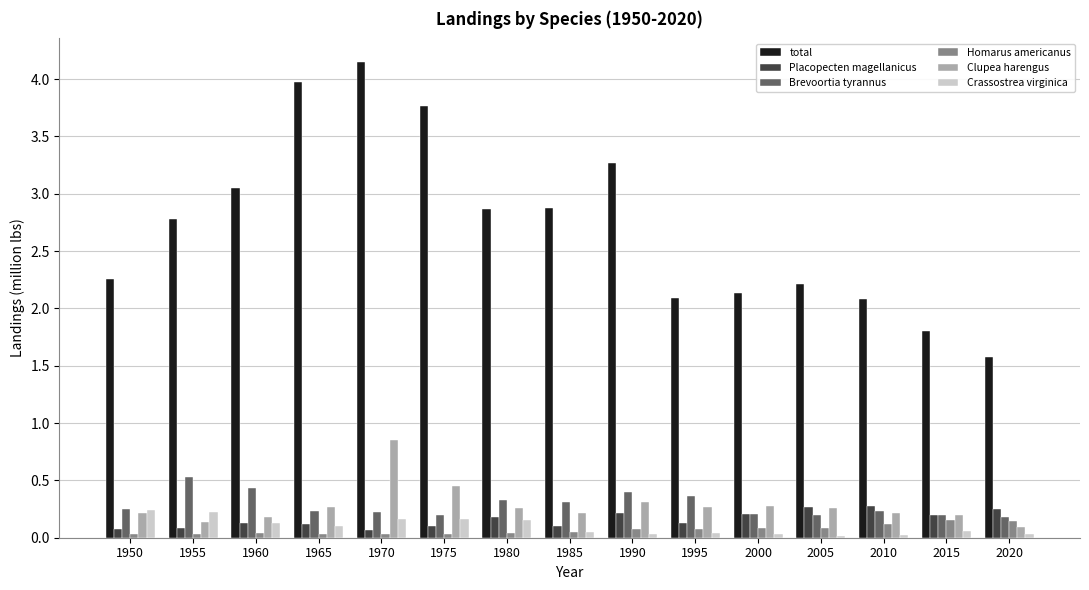

At which label does total first exceed 2?

1950